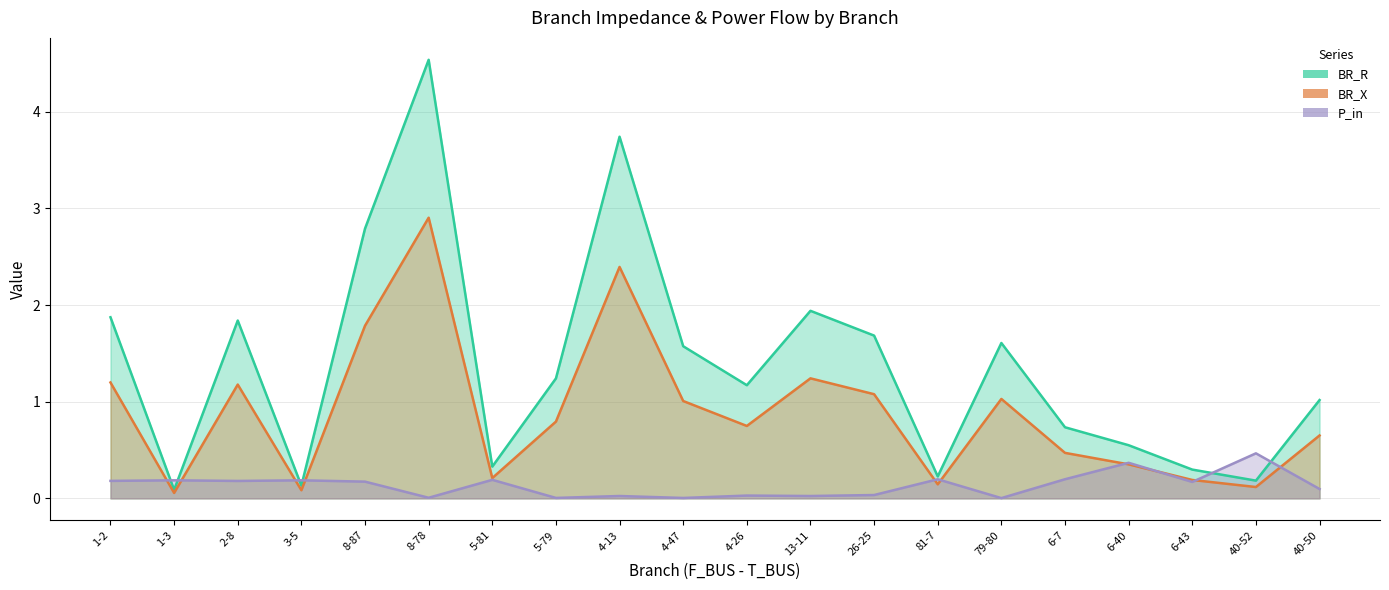

What is the total value across all series at 8-78?

7.4